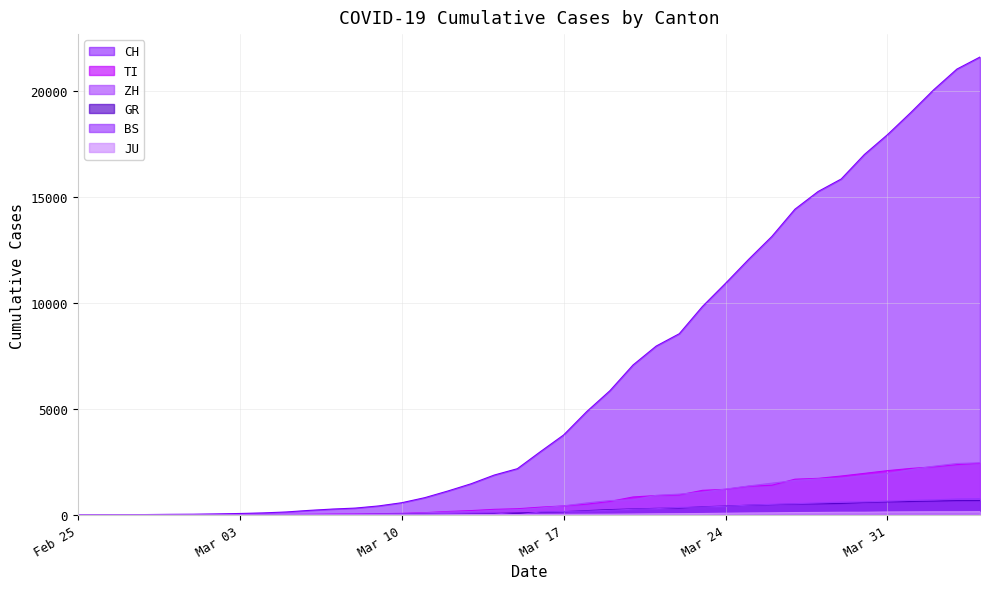

How many data points in GR are less than 118?

20